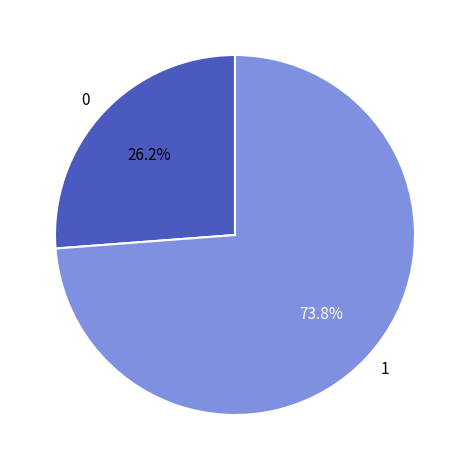

What percentage is NOT represented by 1?

26.2%